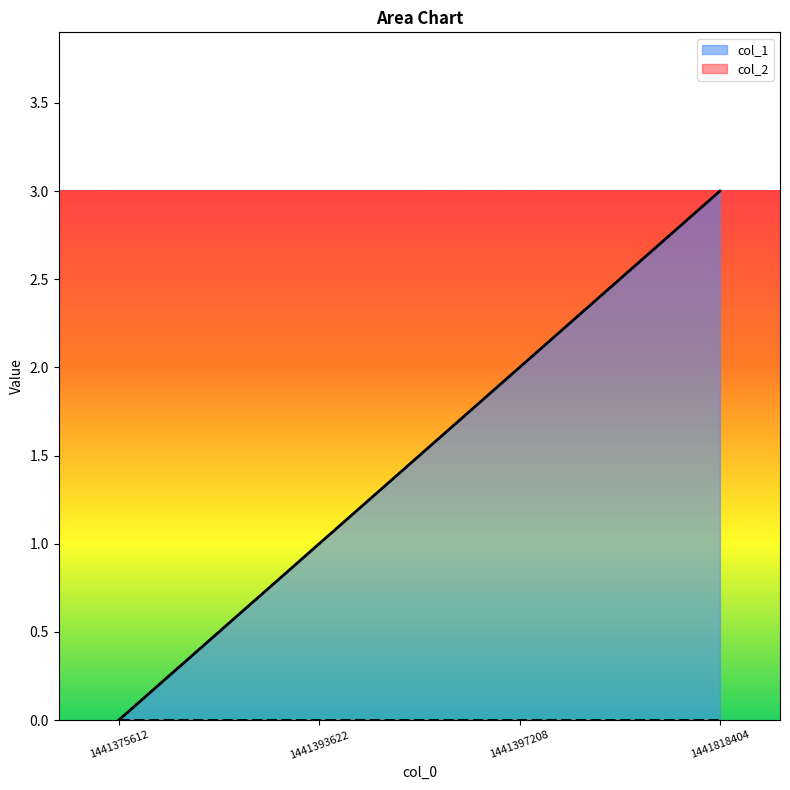

List the labels in order of value, smallest first.

1441375612, 1441393622, 1441397208, 1441818404